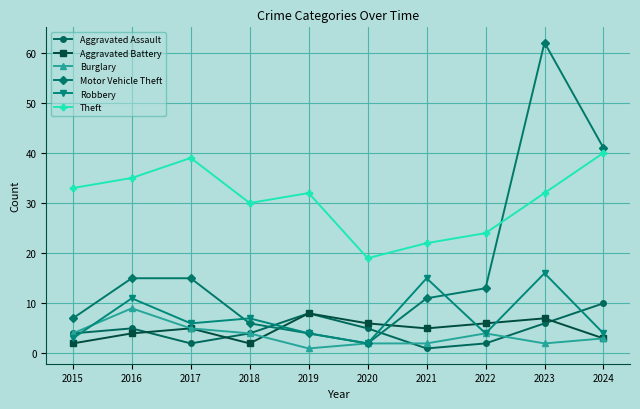

The Aggravated Battery series shows 8 at 2019. True or false?

True